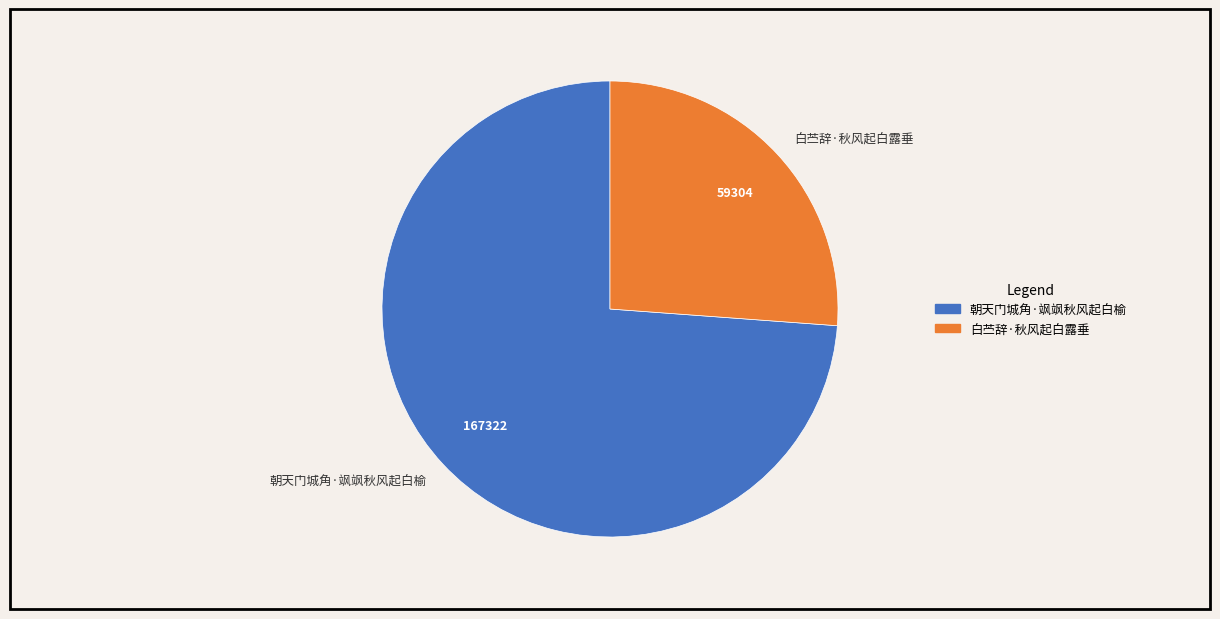

Rank the categories by value from lowest to highest.

白苎辞·秋风起白露垂, 朝天门城角·飒飒秋风起白榆